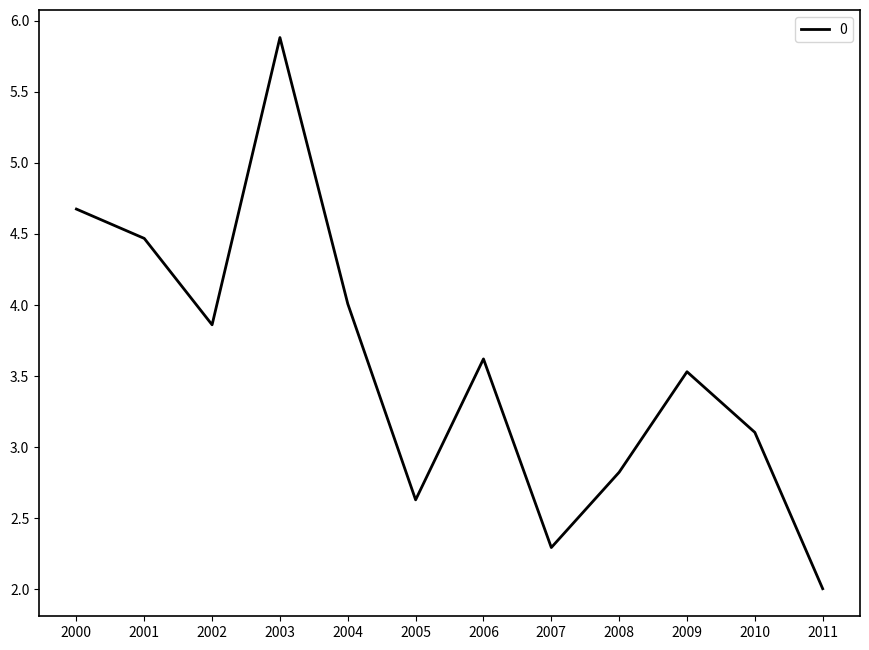

Reading left to right, extract all data points from this chart.

4.7	4.5	3.9	5.9	4.0	2.6	3.6	2.3	2.8	3.5	3.1	2.0